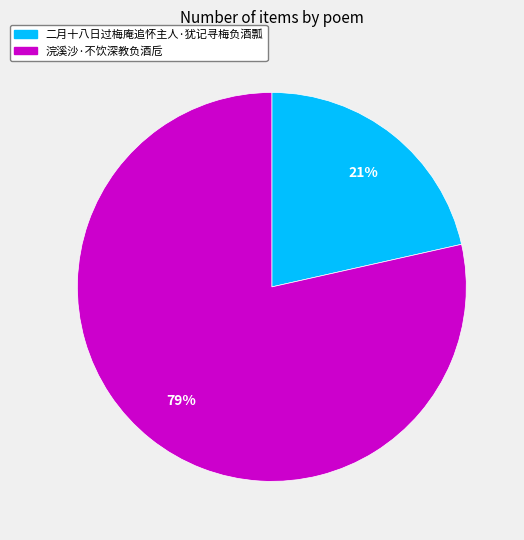

Between 浣溪沙·不饮深教负酒卮 and 二月十八日过梅庵追怀主人·犹记寻梅负酒瓢, which is larger?

浣溪沙·不饮深教负酒卮